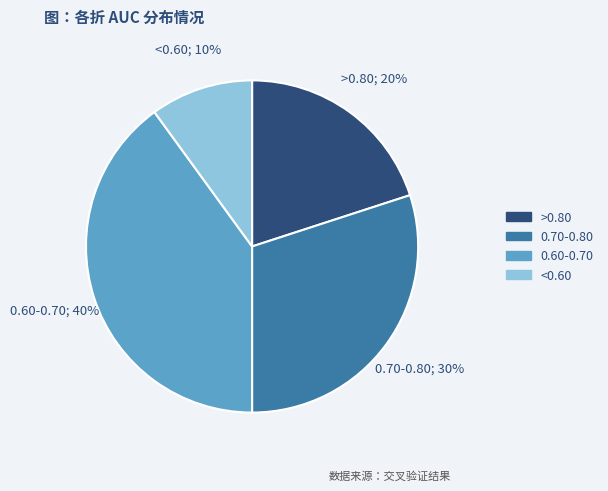

Is the sum of >0.80 and <0.60 greater than half?

No